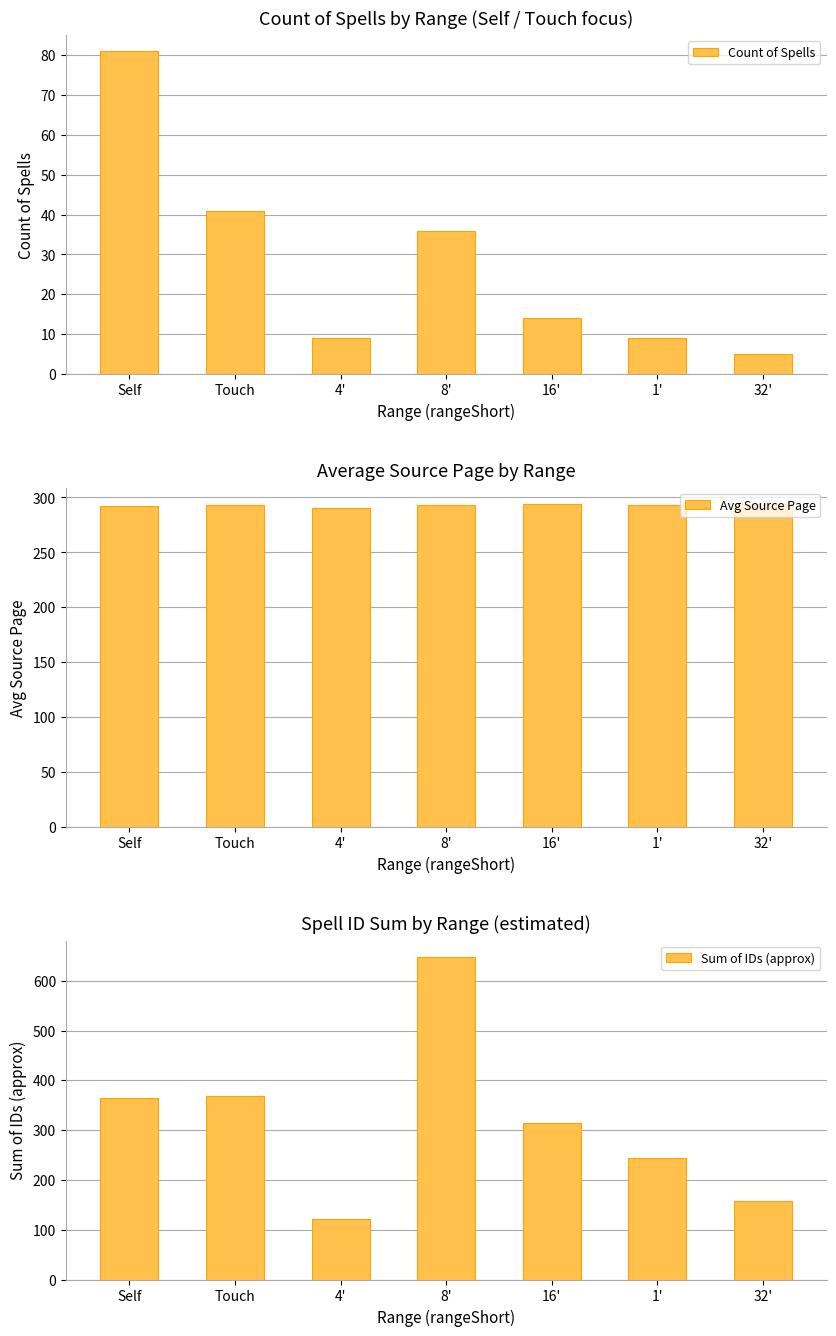

Which category has the highest value across all series?

8'